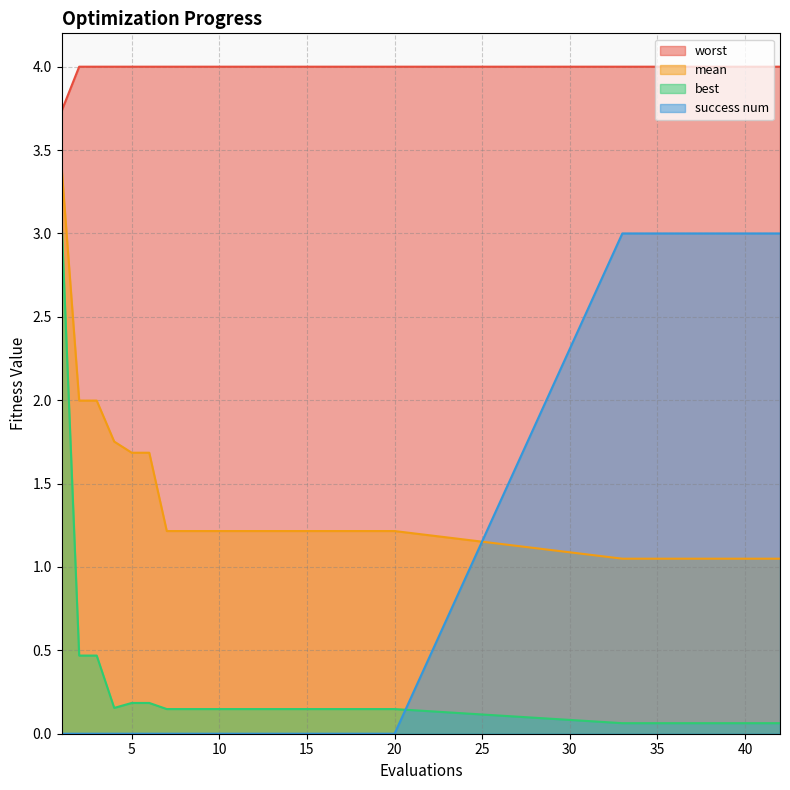

The value of worst at 13 is 2.7. True or false?

False